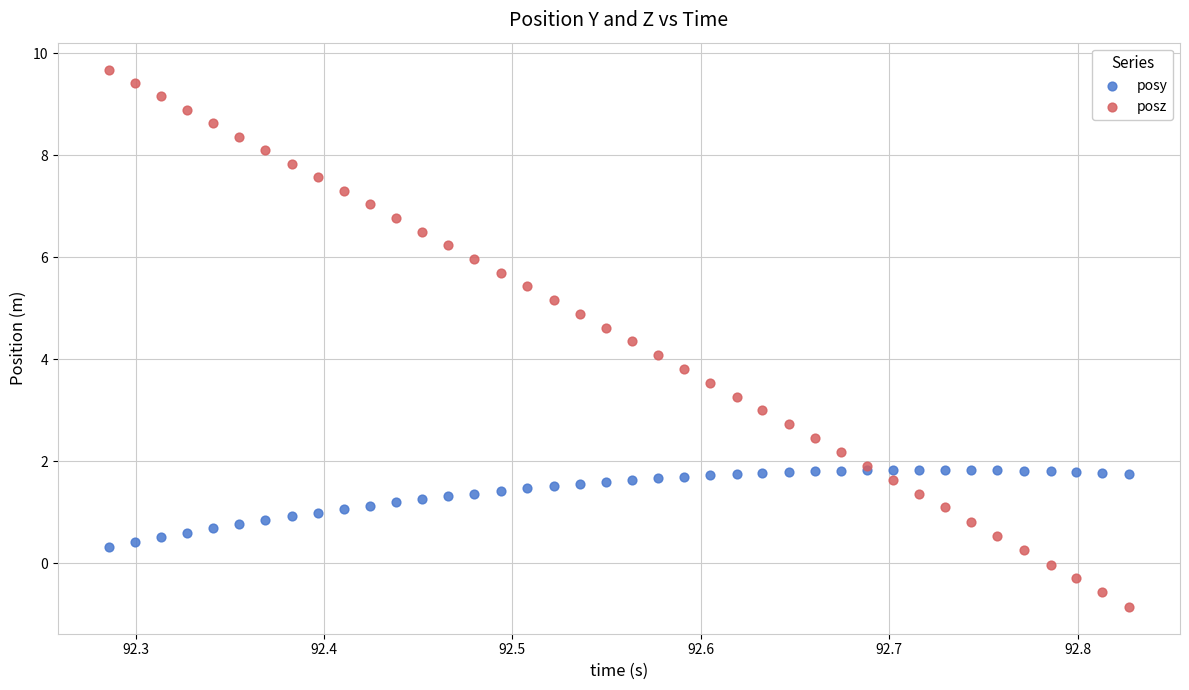

Which series has the largest Y range (max minus min)?

posz